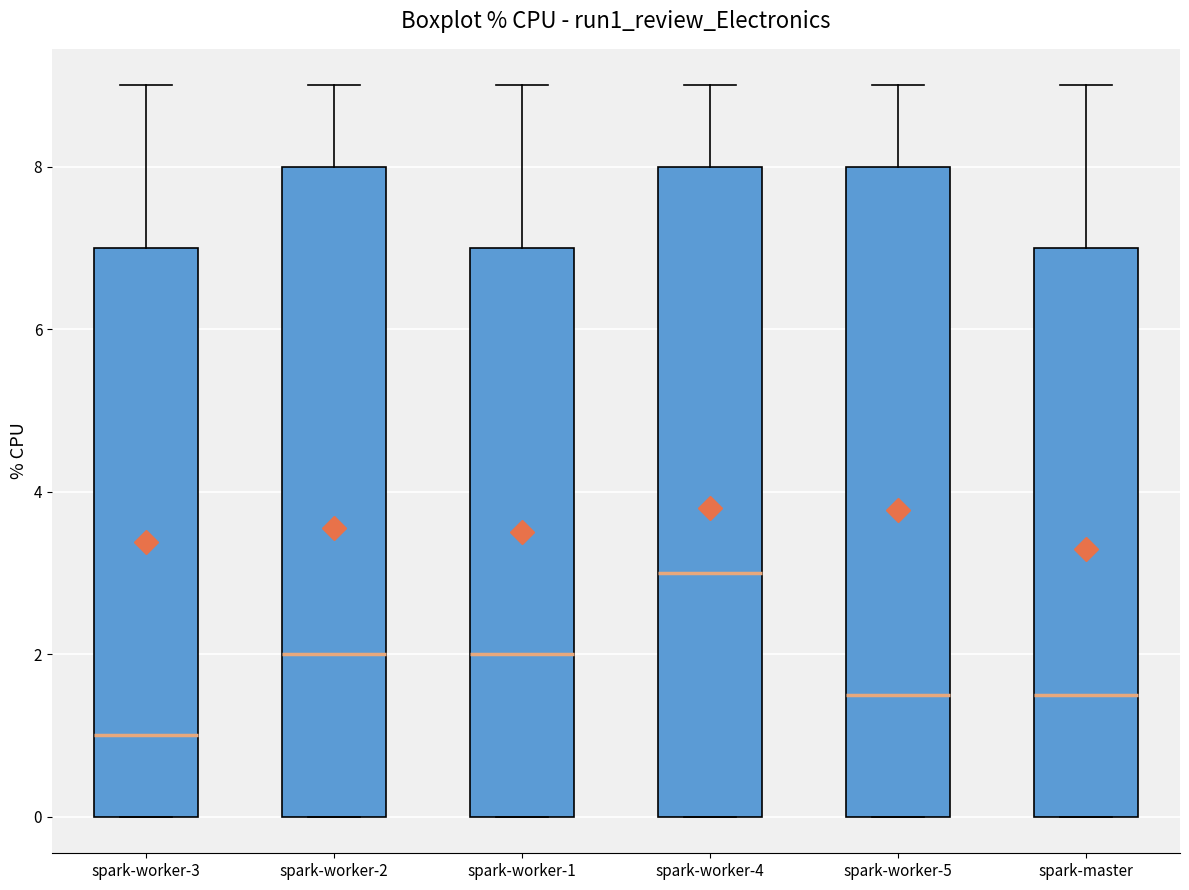

Reading left to right, transcribe this box plot: for each box, give where its median line is, the range the box spans, and where its two whiskers end, as read against the y-axis. The values are not printed on the chart, so give them approximately, as read against the axis.

spark-worker-3: median 1.0, box 0.0 to 7.0, whiskers 0.0 to 9.0
spark-worker-2: median 2.0, box 0.0 to 8.0, whiskers 0.0 to 9.0
spark-worker-1: median 2.0, box 0.0 to 7.0, whiskers 0.0 to 9.0
spark-worker-4: median 3.0, box 0.0 to 8.0, whiskers 0.0 to 9.0
spark-worker-5: median 1.6, box 0.0 to 8.0, whiskers 0.0 to 9.0
spark-master: median 1.6, box 0.0 to 7.0, whiskers 0.0 to 9.0